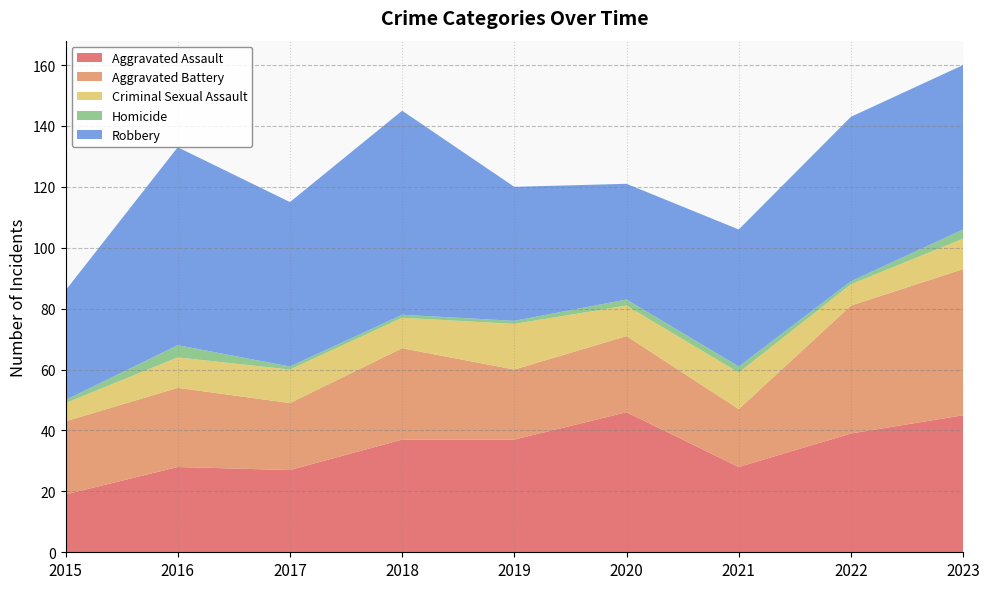

Does the chart have visible grid lines?

Yes